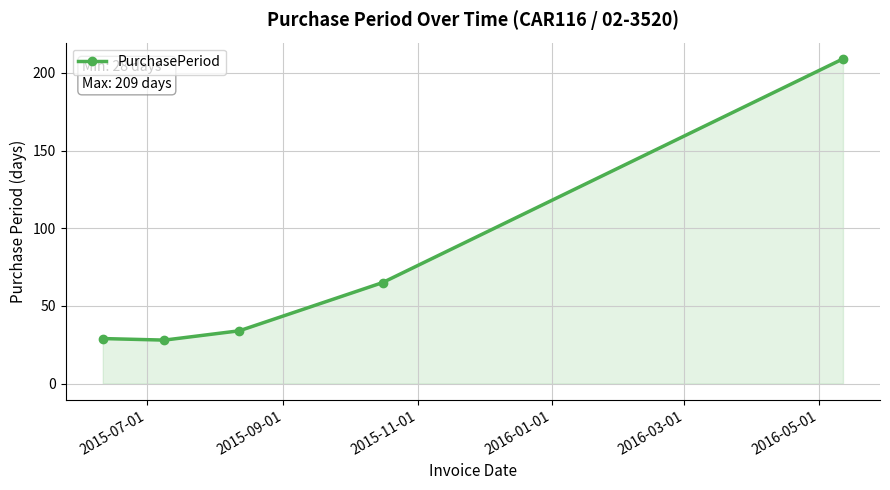

What is the maximum value shown in the chart?

209